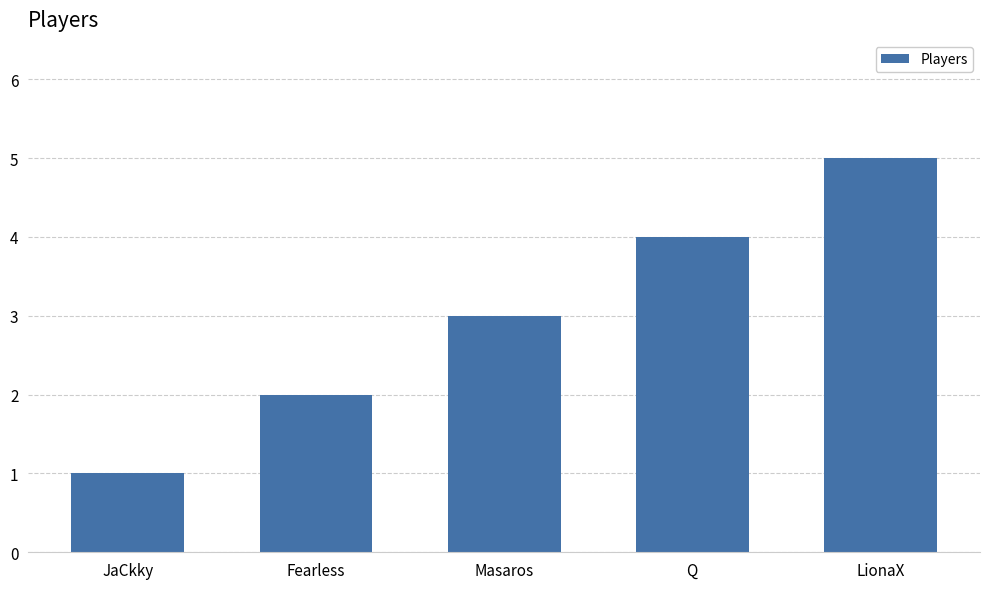

Approximately how many times larger is the value at Fearless compared to JaCkky?

2.0